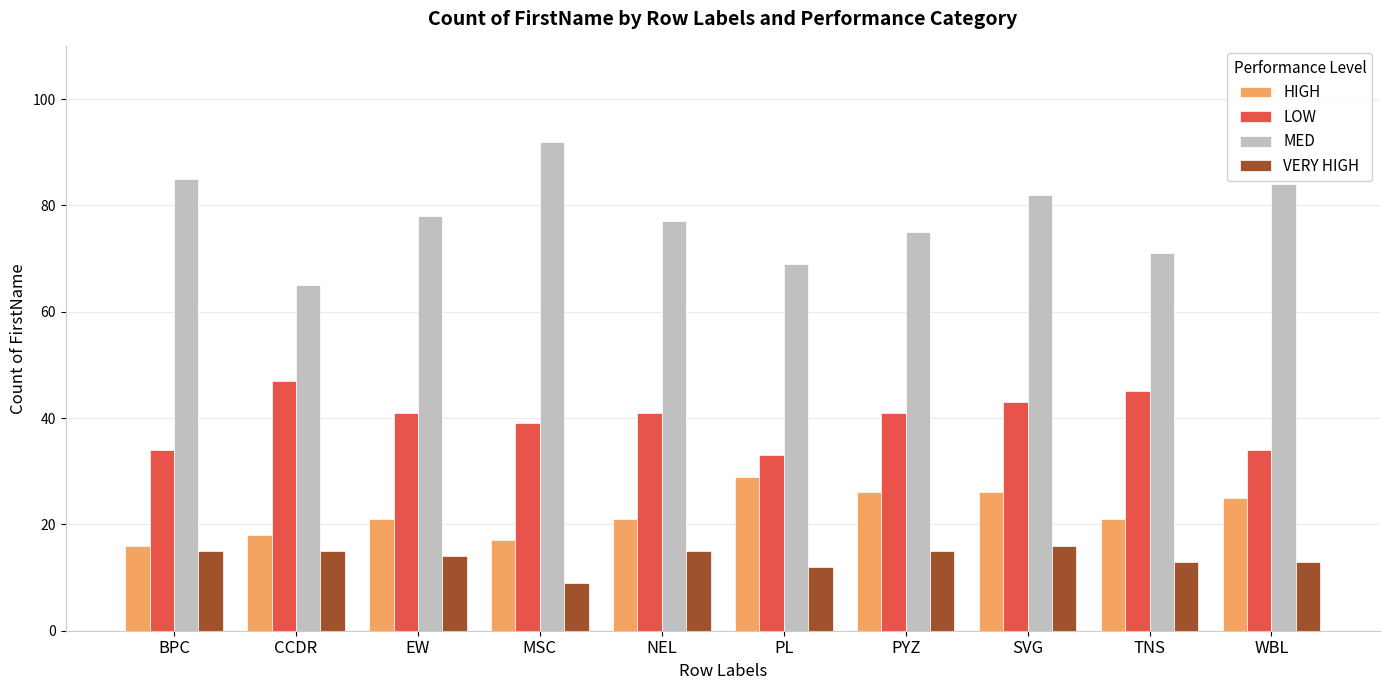

What is the lowest value of the VERY HIGH series?

9